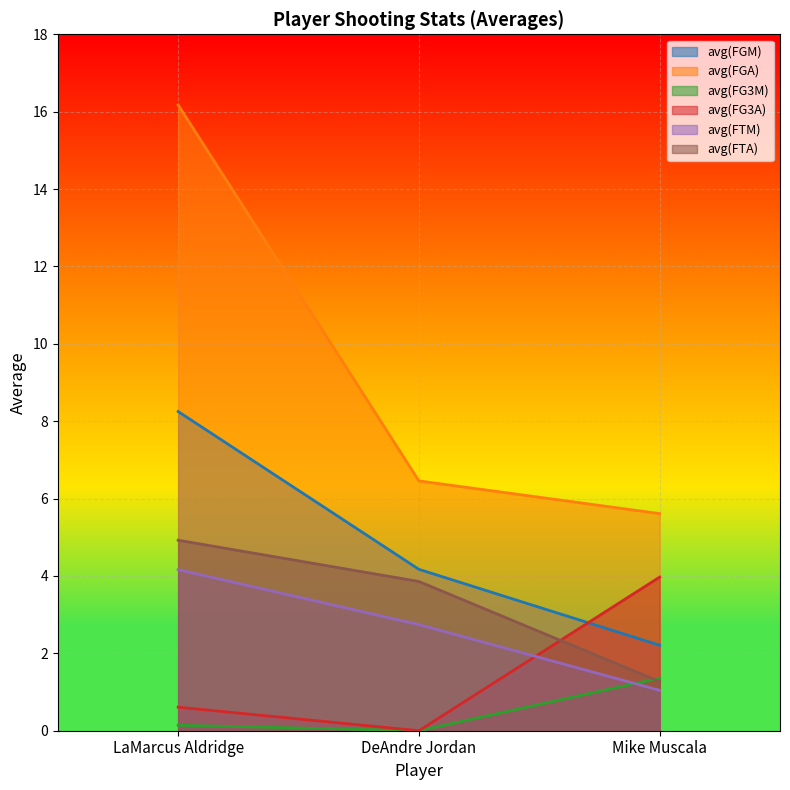

At how many categories does at least one series exceed 9?

1